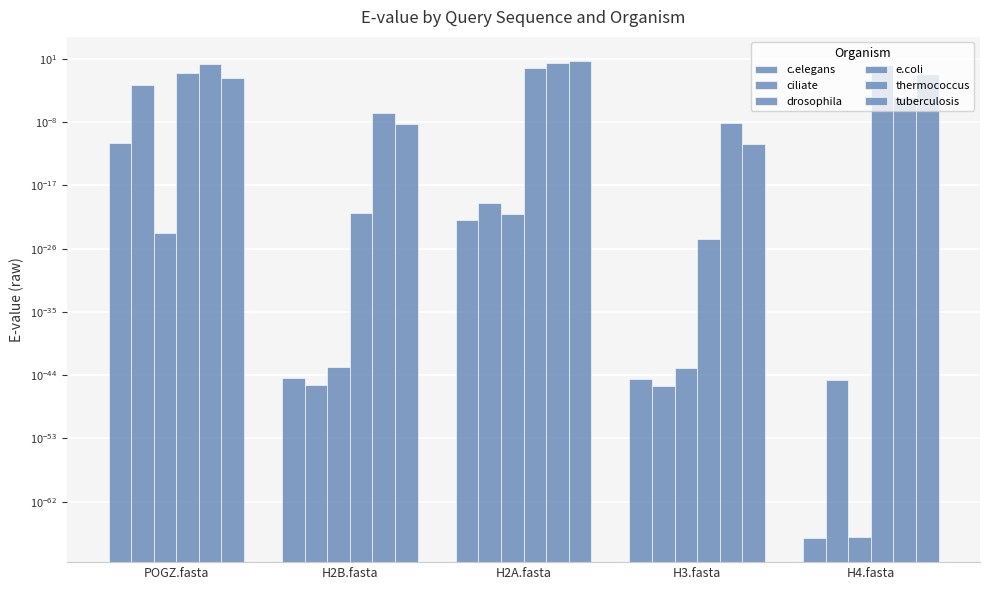

The value of e.coli at POGZ.fasta is 0.1. True or false?

True